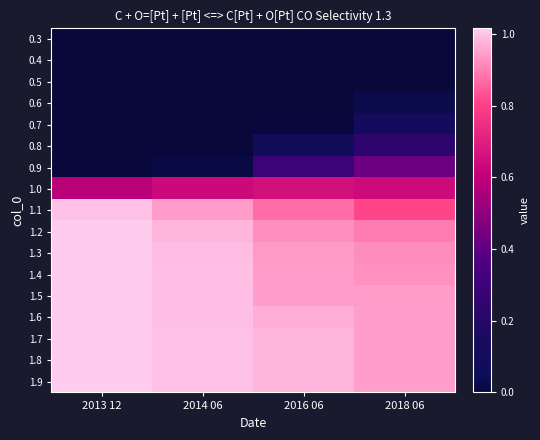

What is the greatest value displayed?

1.0